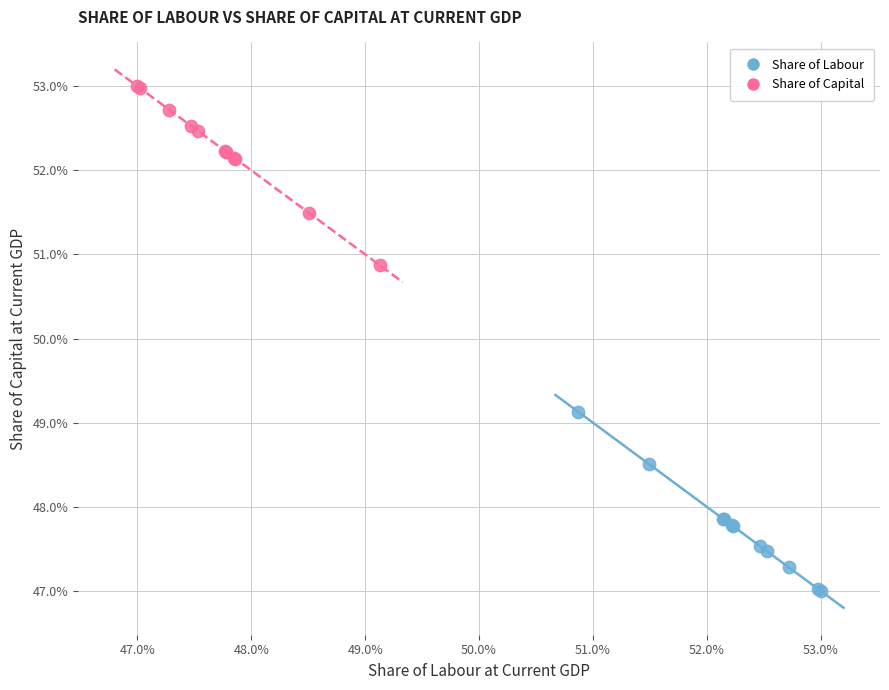

What are all the series names shown in the legend?

Share of Labour, Share of Capital